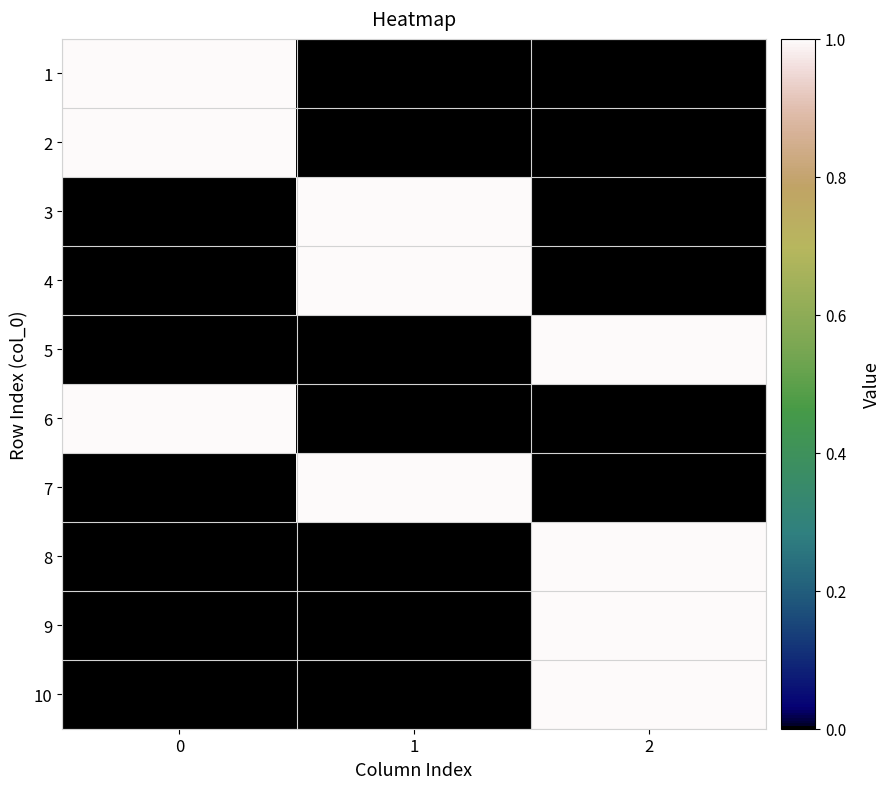

Reading left to right, list all the values displayed in this chart.

1: 0=1	1=0	2=0
2: 0=1	1=0	2=0
3: 0=0	1=1	2=0
4: 0=0	1=1	2=0
5: 0=0	1=0	2=1
6: 0=1	1=0	2=0
7: 0=0	1=1	2=0
8: 0=0	1=0	2=1
9: 0=0	1=0	2=1
10: 0=0	1=0	2=1